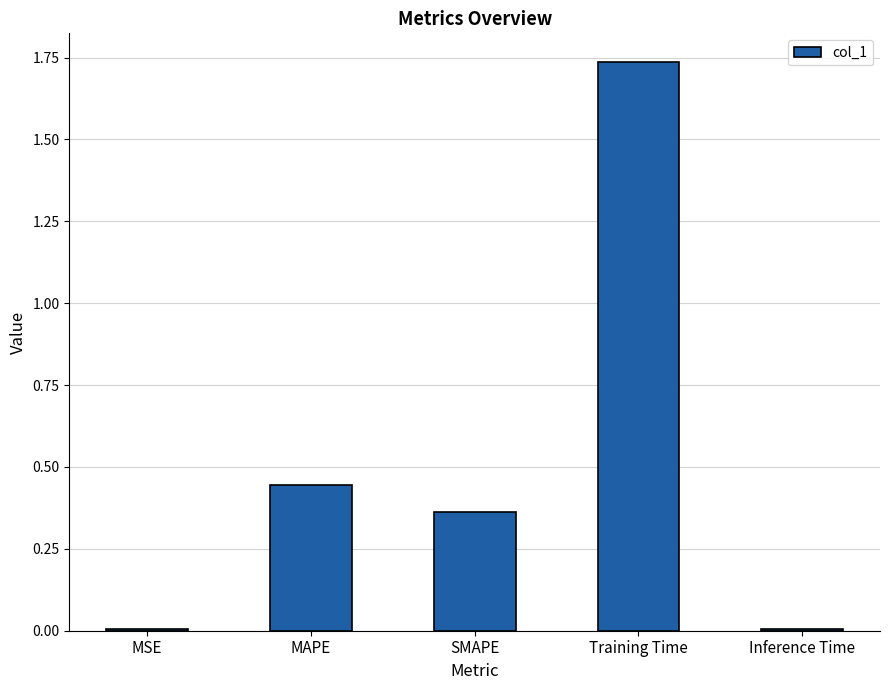

What is the label of the 4th bar from the left?

Training Time